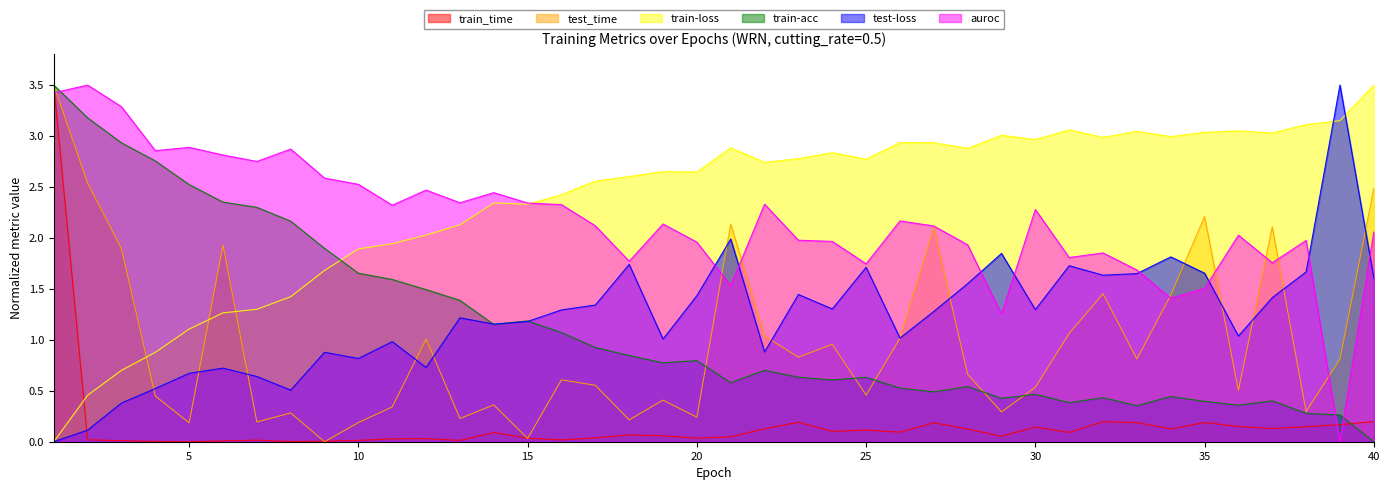

Count the number of categories in the chart.

40